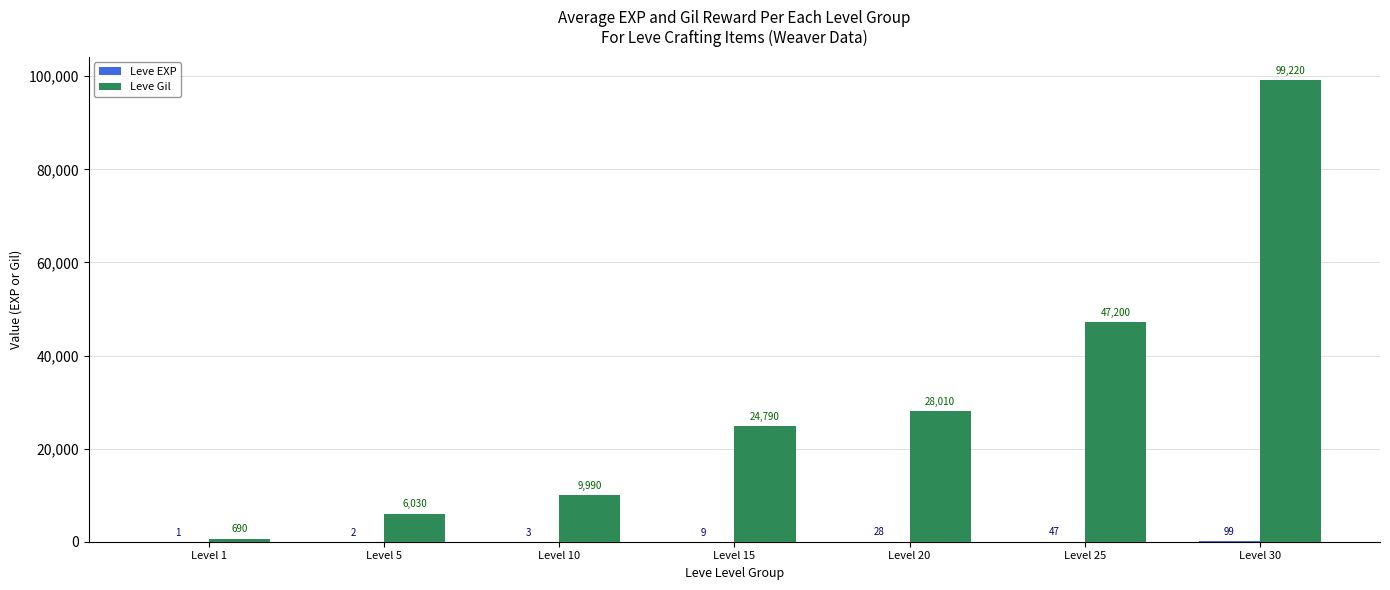

What is the total value across all series at Level 20?

28038